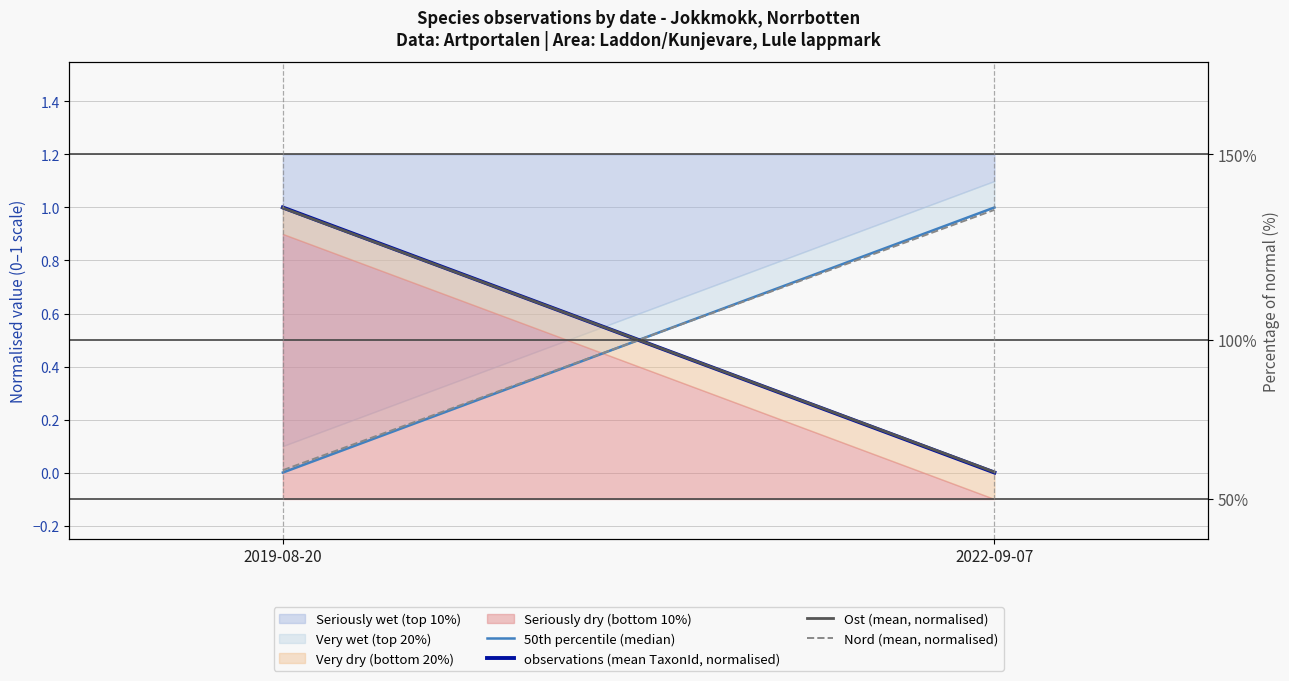

What is the average value of the 50th percentile (median) series?

0.5